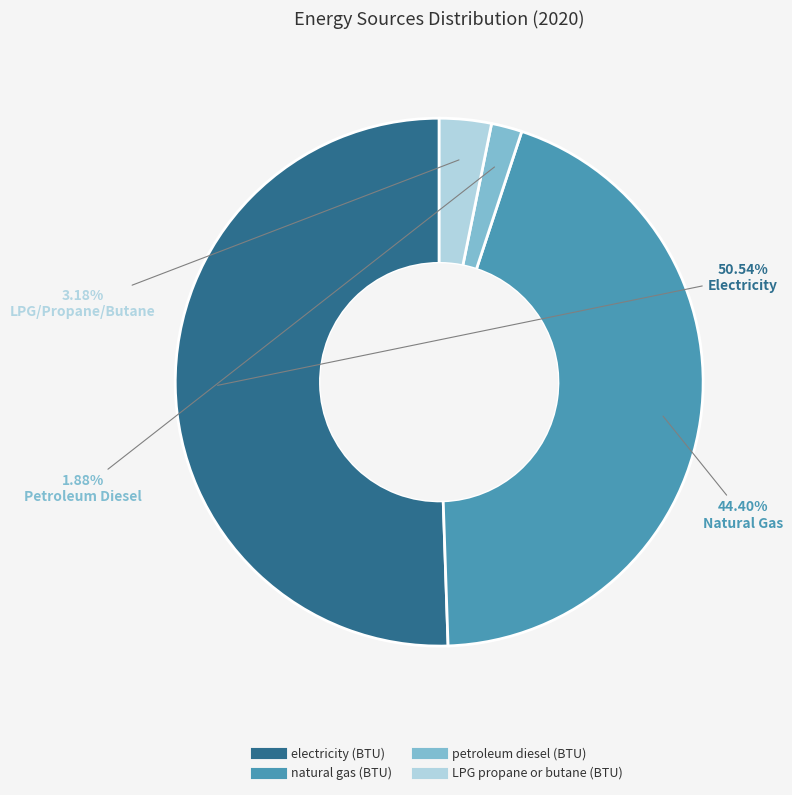

What percentage do petroleum diesel (BTU) and electricity (BTU) together represent?

52.4%